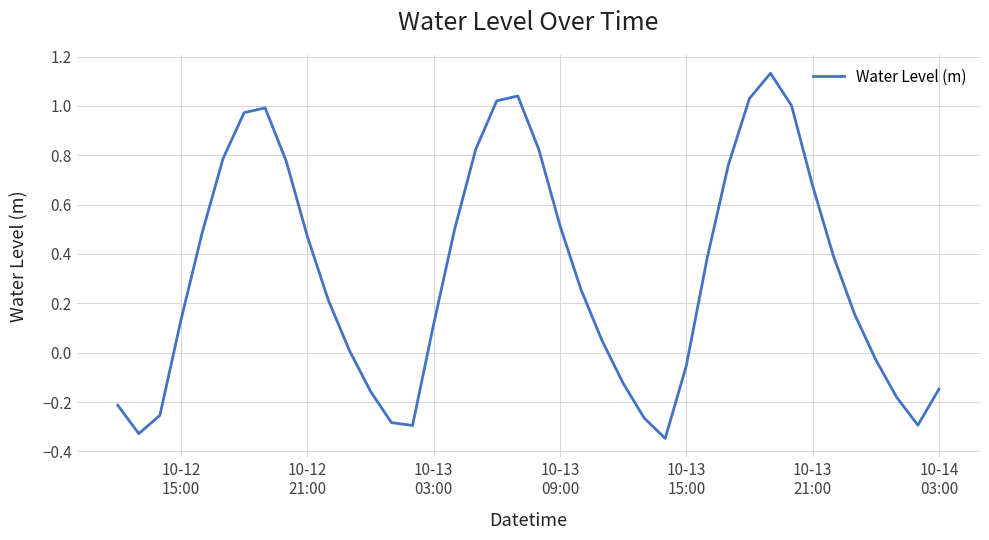

What is the difference between the maximum and minimum values?

1.5